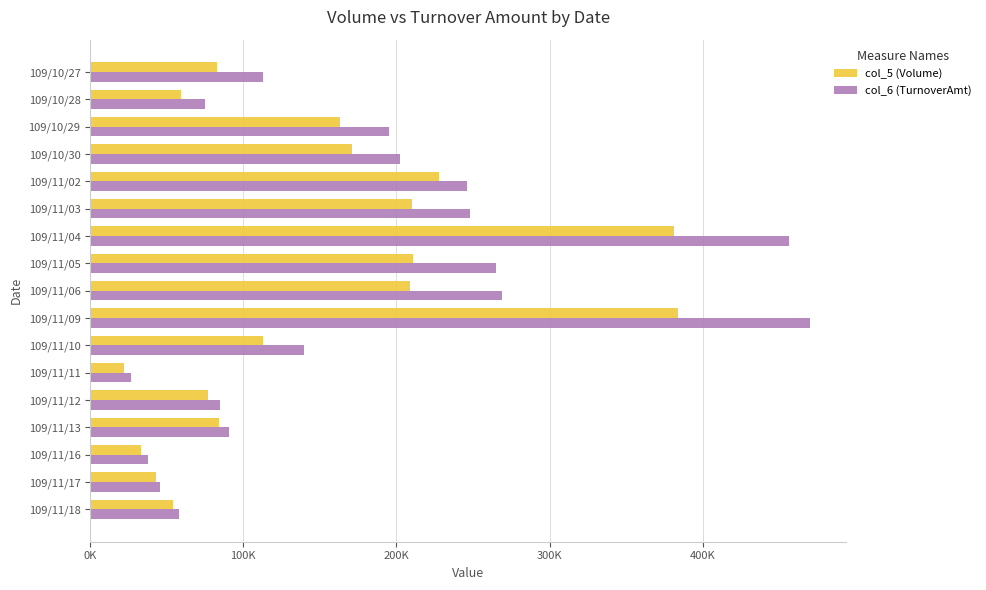

What is the highest value of the col_5 (Volume) series?

384000